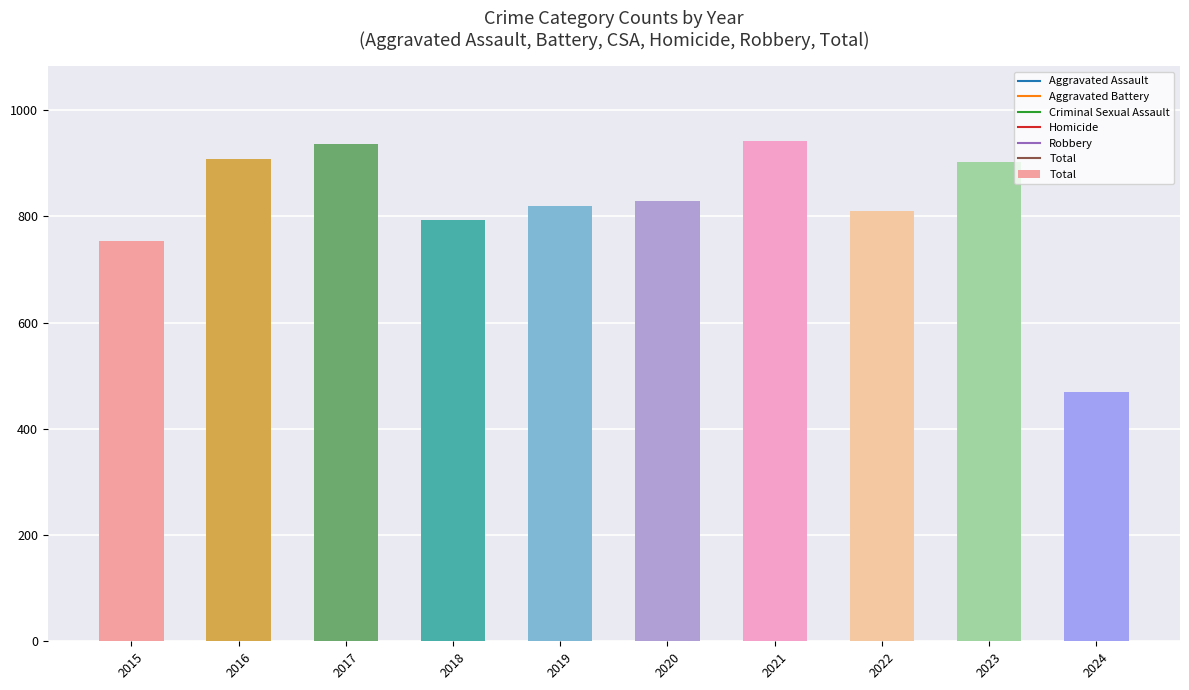

What is the difference between the second highest and minimum values?

467